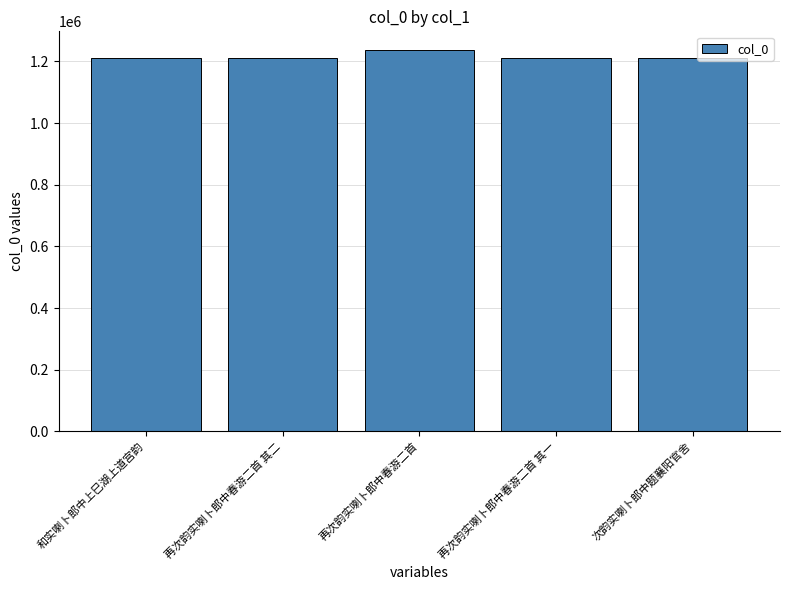

What is the change in value from 和实喇卜郎中上巳湖上道宫韵 to 次韵实喇卜郎中题襄阳官舍?

-124